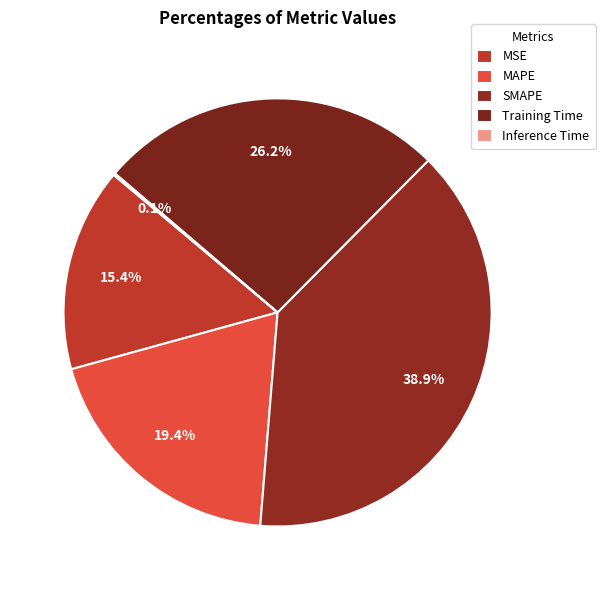

What is the total percentage of MSE and Inference Time?

15.5%